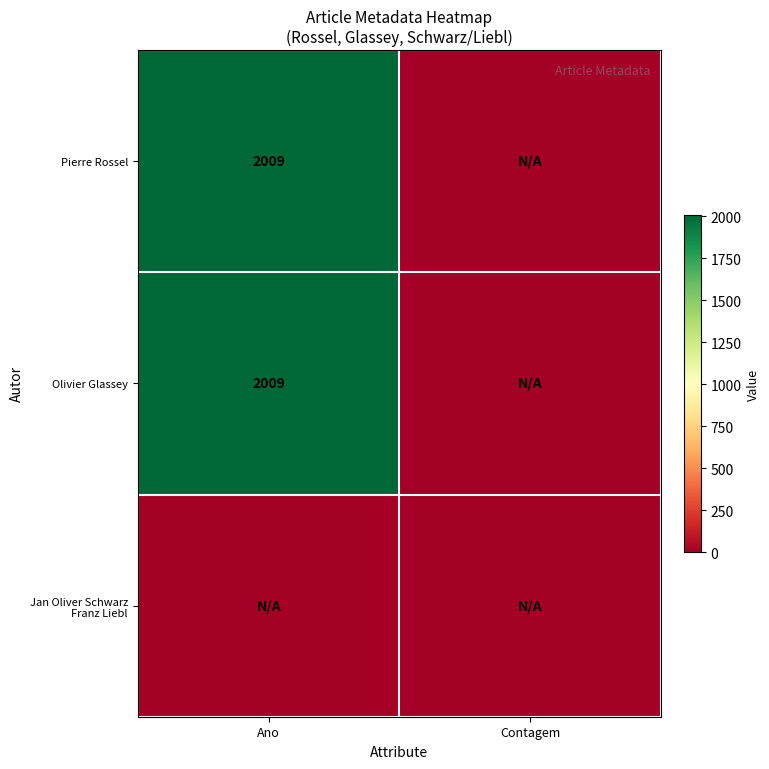

The value of Olivier Glassey at Ano is 3407. True or false?

False